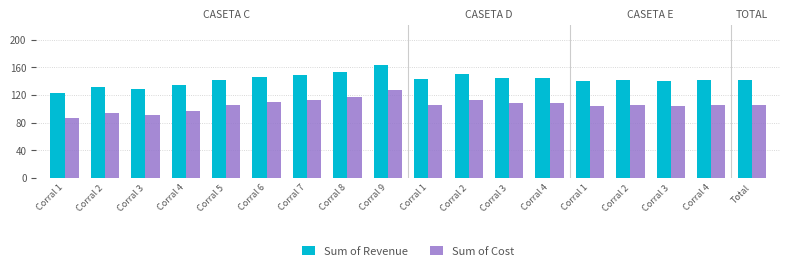

True or false: Sum of Revenue has a value of 134.0 at Corral 4.

True